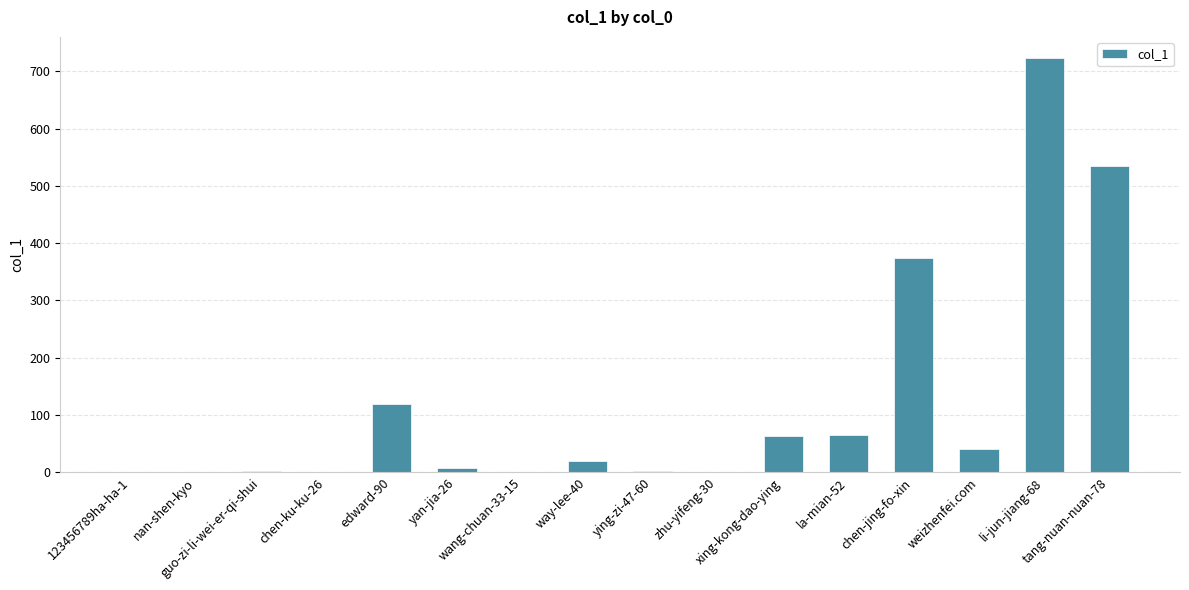

What is the greatest value displayed?

724